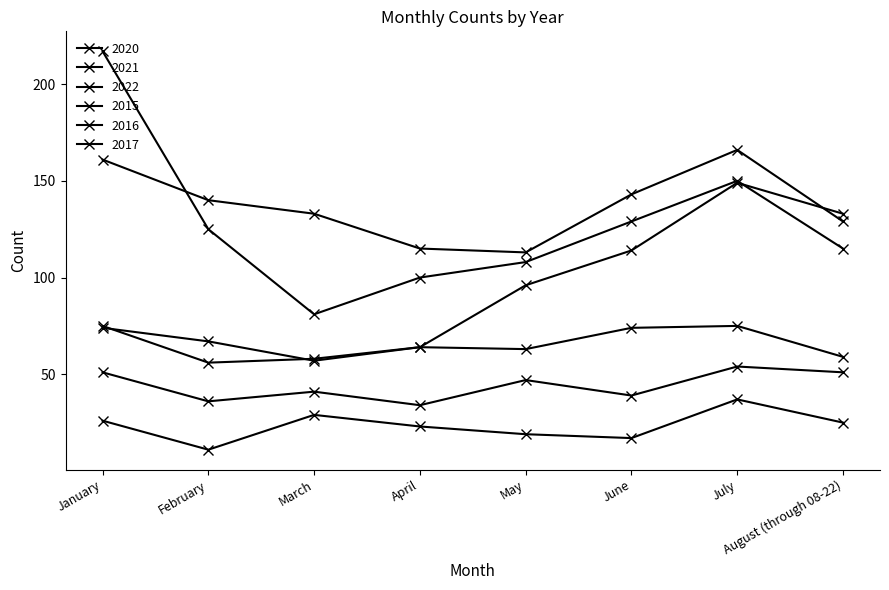

What is the label of the 1st point from the right?

August (through 08-22)